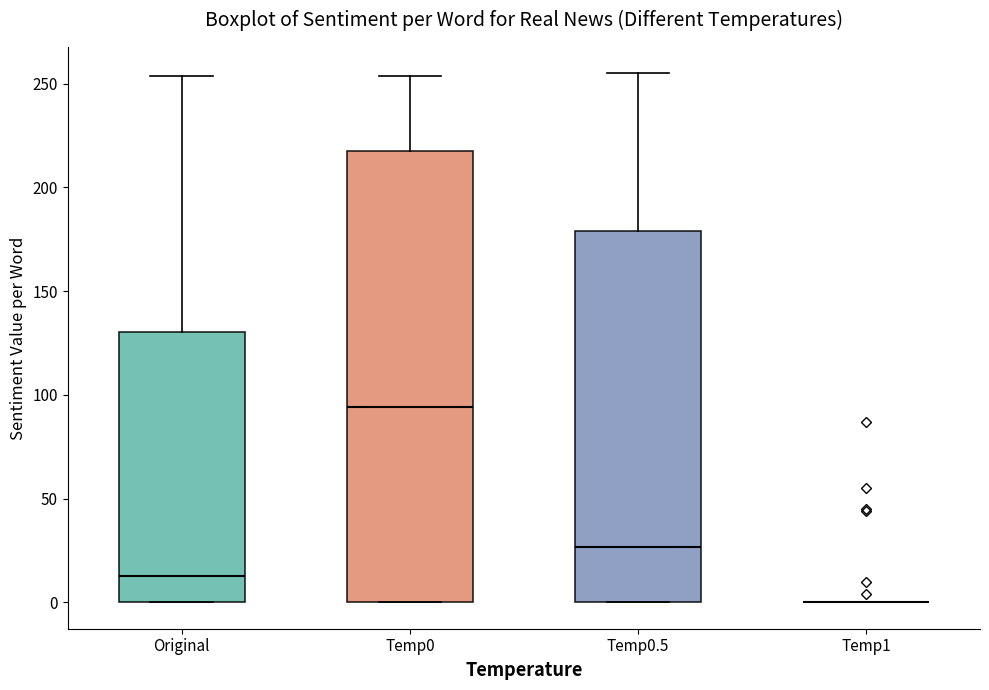

Reading left to right, transcribe this box plot: for each box, give where its median line is, the range the box spans, and where its two whiskers end, as read against the y-axis. The values are not printed on the chart, so give them approximately, as read against the axis.

Original: median 15, box 0 to 130, whiskers 0 to 255
Temp0: median 95, box 0 to 220, whiskers 0 to 255
Temp0.5: median 25, box 0 to 180, whiskers 0 to 255
Temp1: box collapsed to a line at 0, whiskers 0 to 0